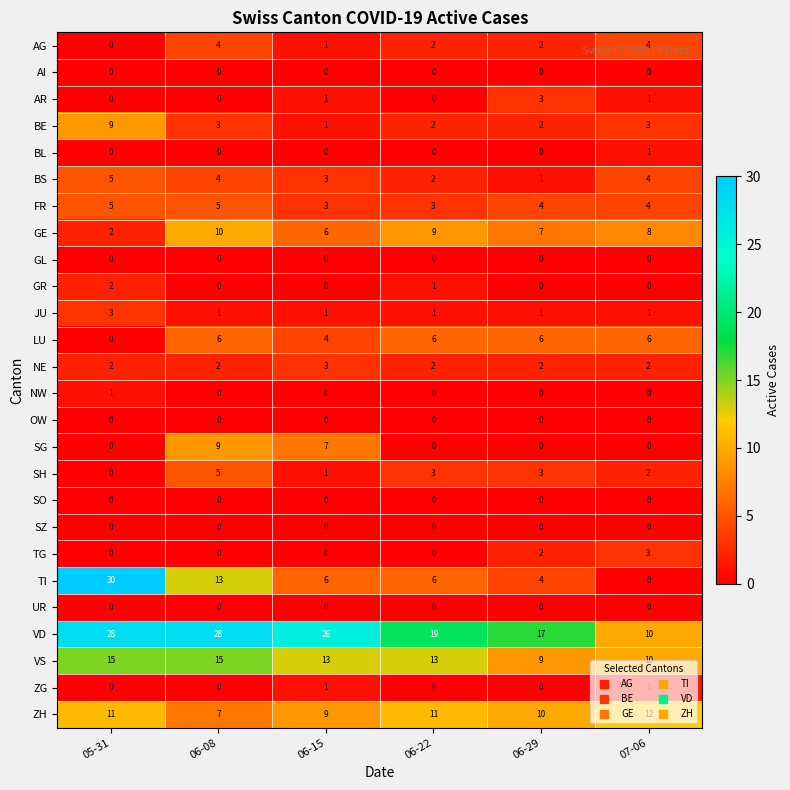

What is the maximum value for BE?

9